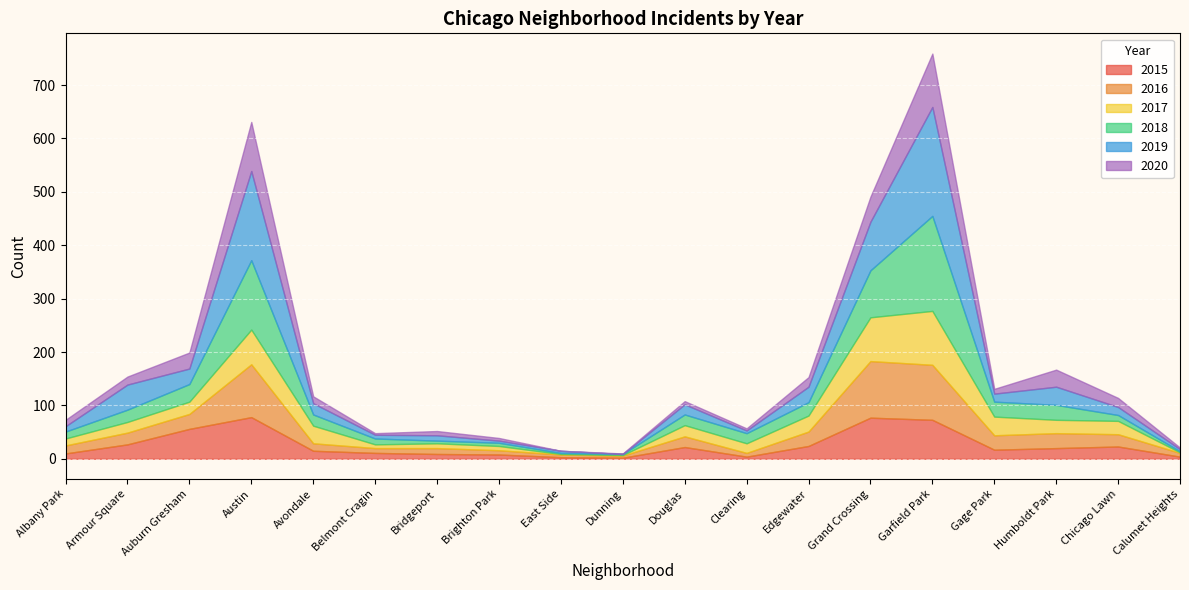

Which category has the lowest value across all series?

Dunning